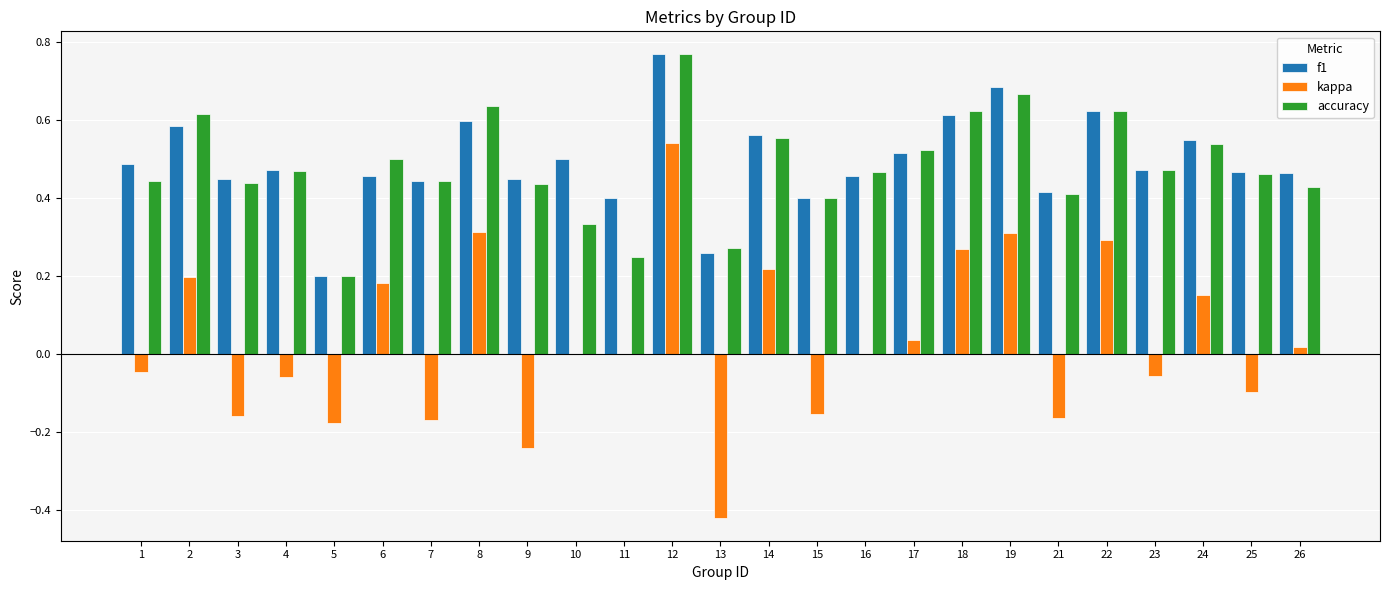

Which category has the highest value in the f1 series?

12